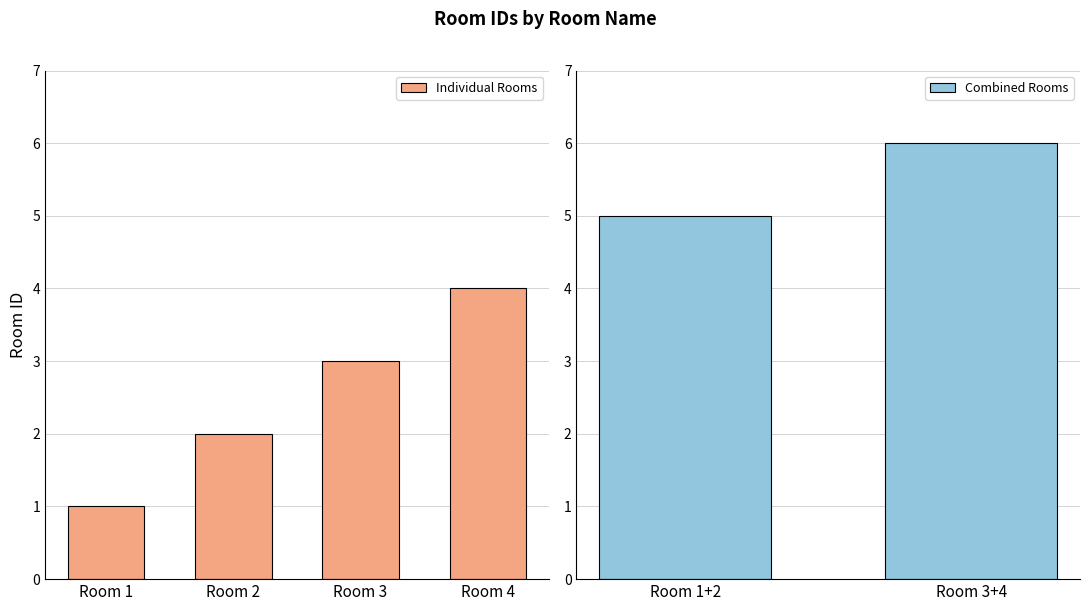

At which label is the value closest to 2?

Room 2